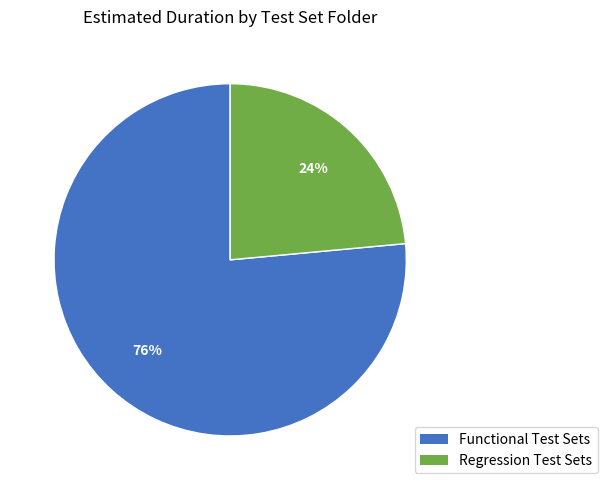

Do Regression Test Sets and Functional Test Sets together represent more than half of the pie?

Yes